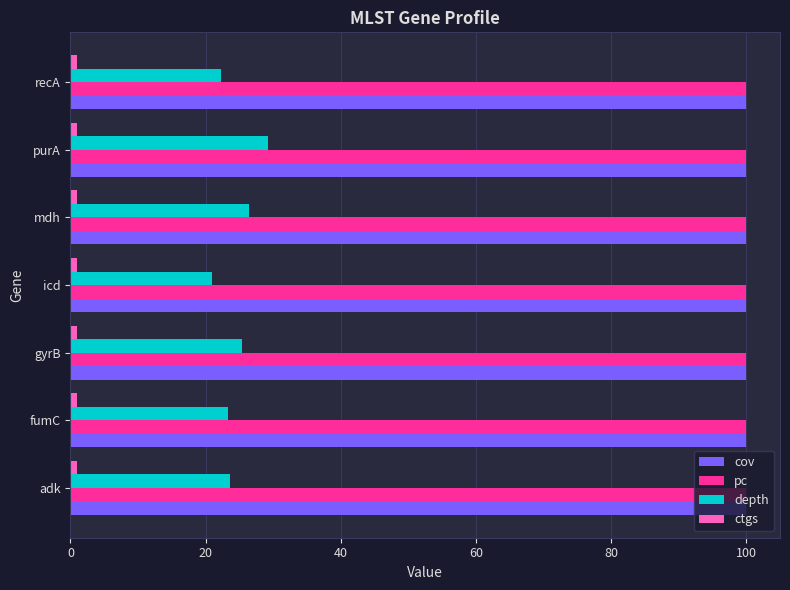

At how many categories does at least one series exceed 8?

7